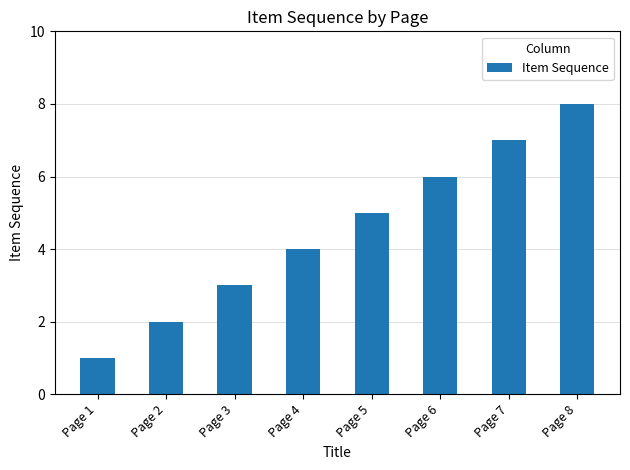

What is the minimum value shown in the chart?

1